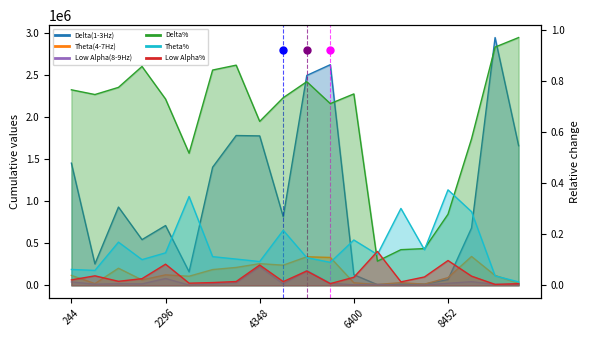

What is the value of the Low Alpha(8-9Hz) point at the 17th from the left?

23486.0